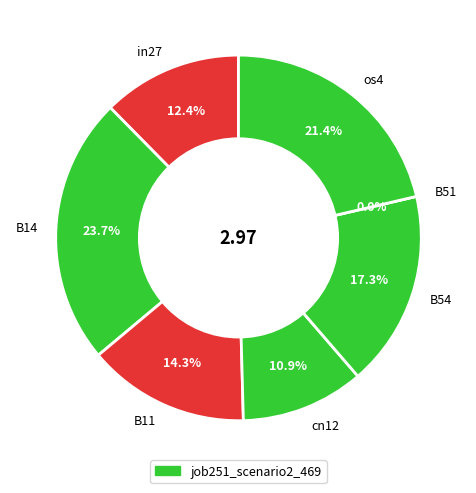

To the nearest percent, what percentage of the pie is B14?

24%